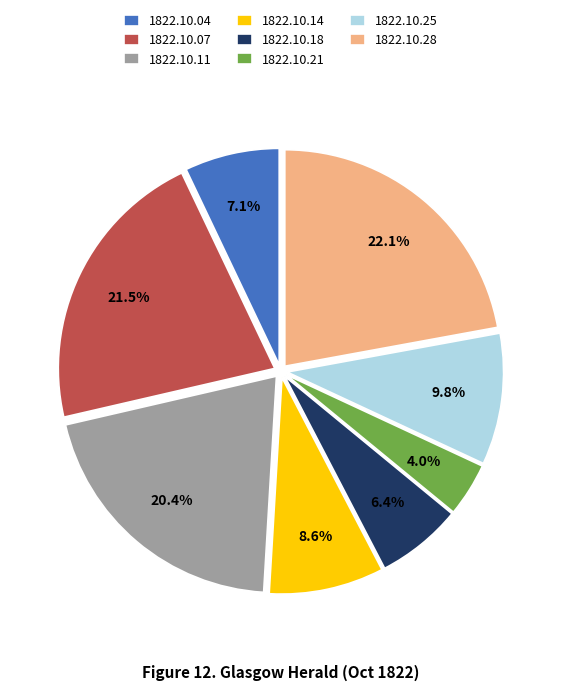

Which has a higher value, 1822.10.14 or 1822.10.04?

1822.10.14